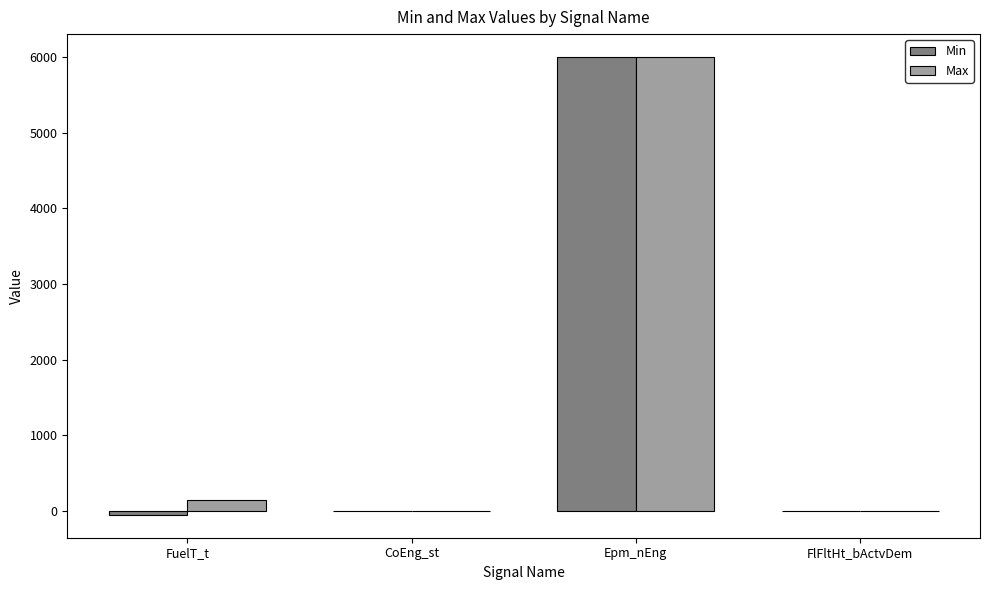

Where is Max nearest to the value 3000?

FuelT_t